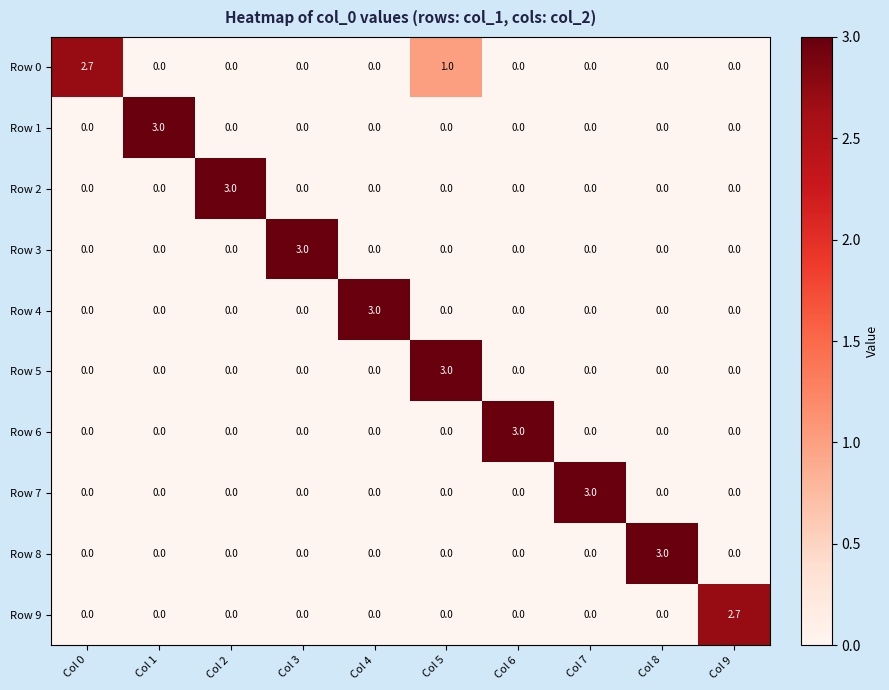

What is the total value across all series at Col 0?

2.7